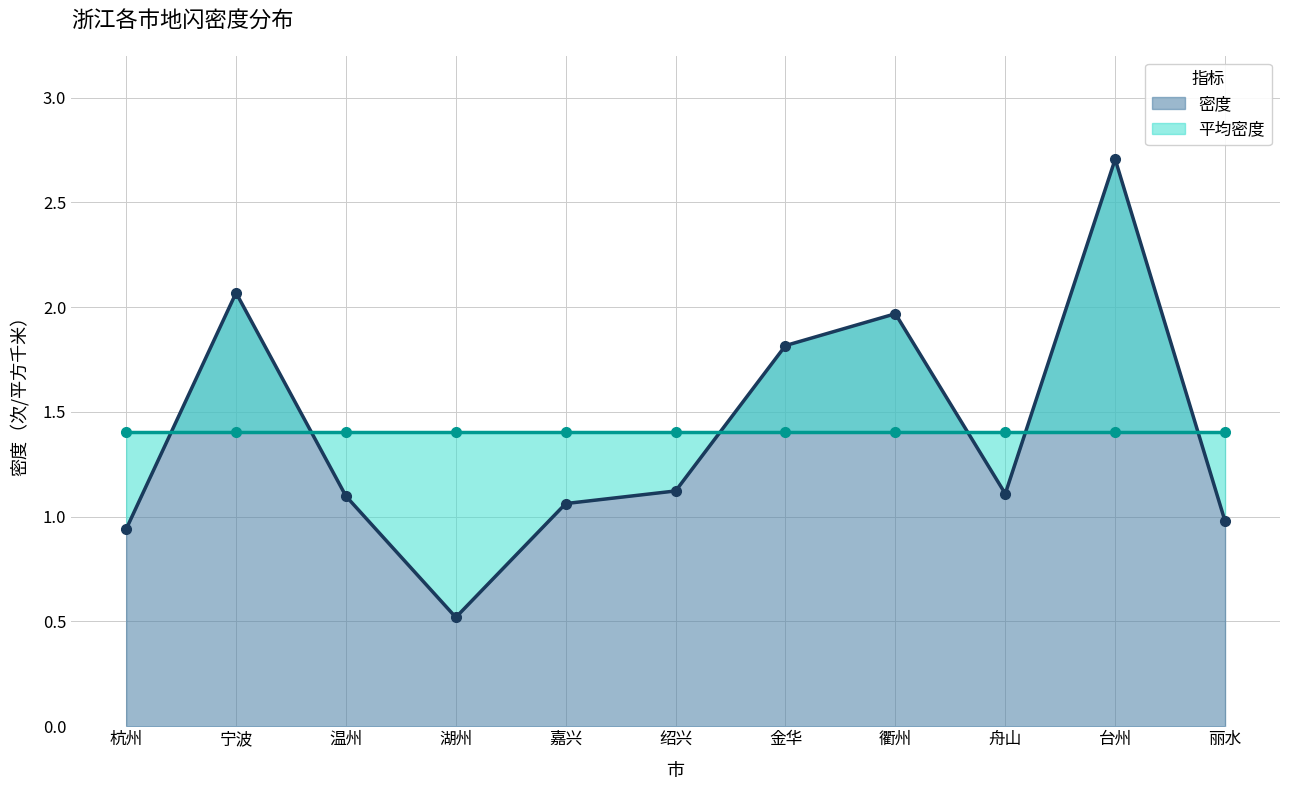

Rank the categories by value from highest to lowest.

台州, 宁波, 衢州, 金华, 绍兴, 舟山, 温州, 嘉兴, 丽水, 杭州, 湖州